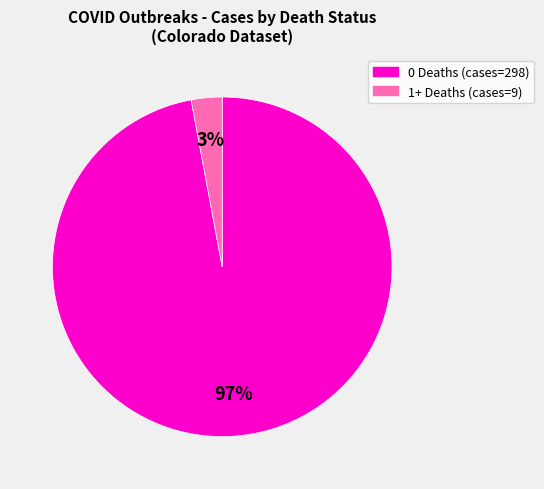

Does any single category account for the majority?

Yes